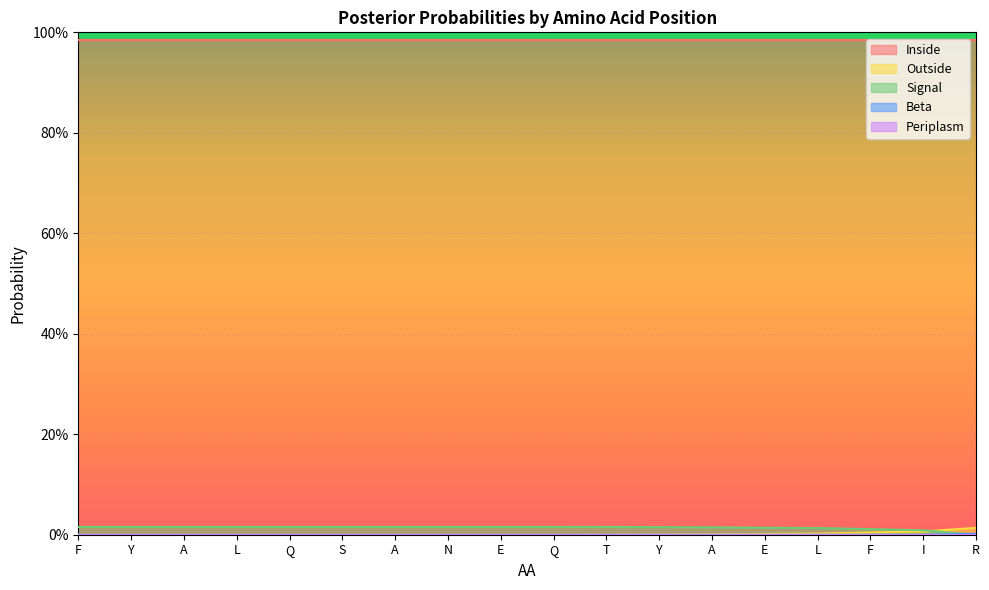

How many categories are shown in the chart?

18